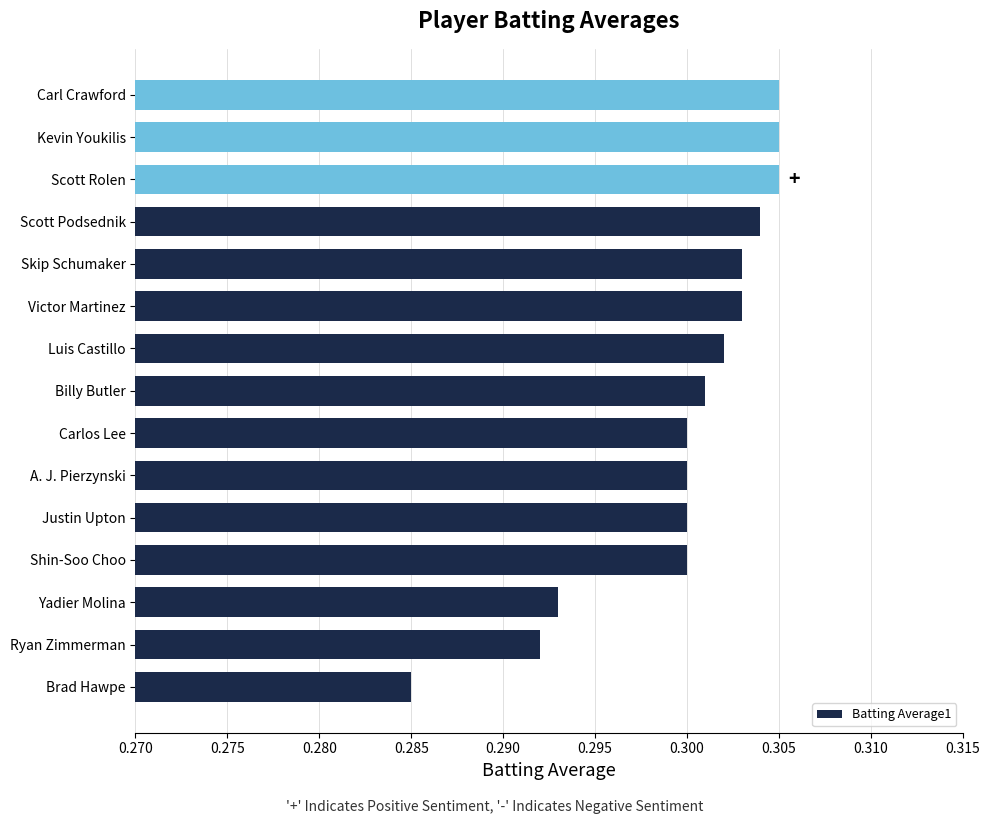

What is the sum of all values?

4.5